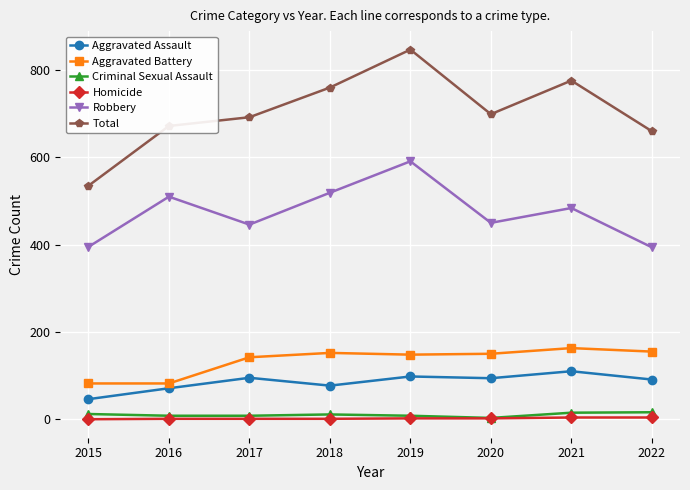

At which category does Aggravated Assault reach its first local valley?

2018